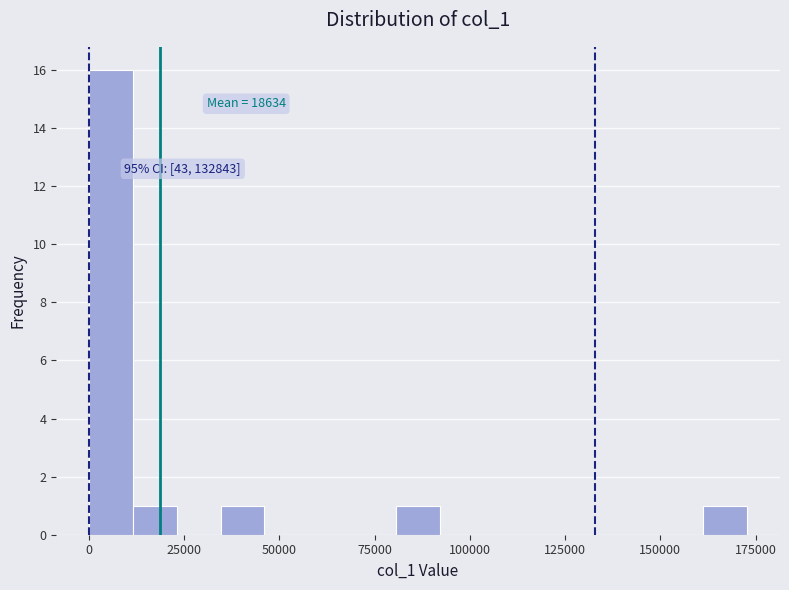

Around what value on the x-axis is the tallest bar? Give the approximate position of its centre, as read against the axis.

5000